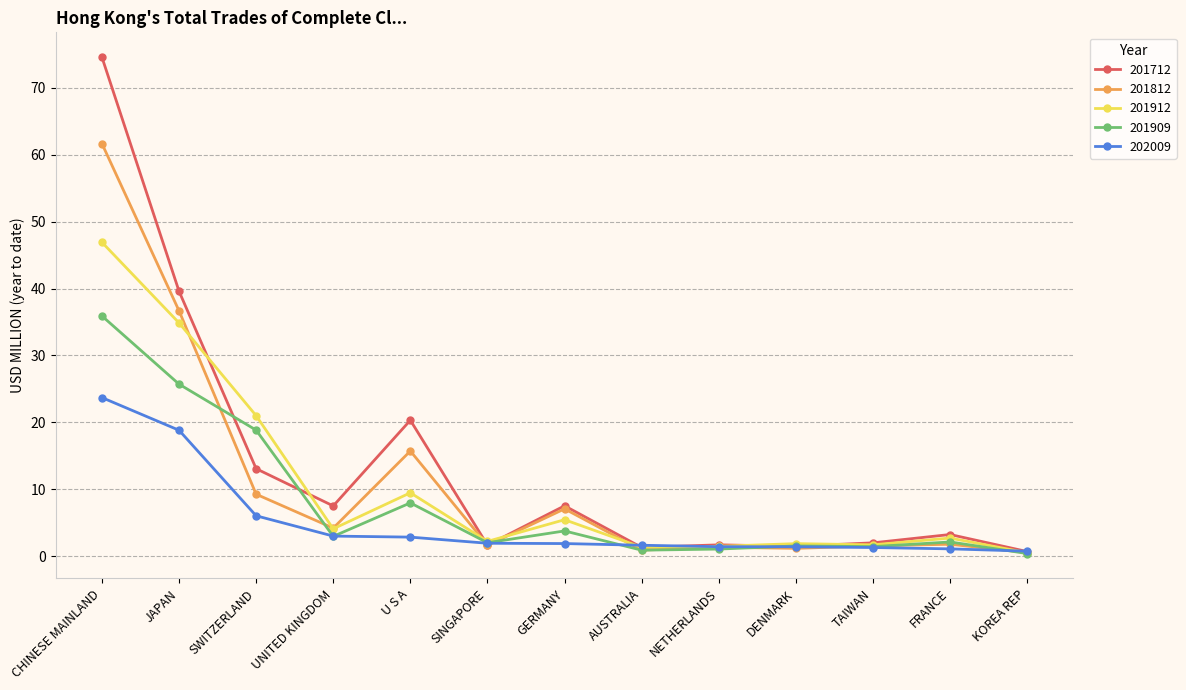

Is it true that 201912 equals 13.6 at U S A?

False